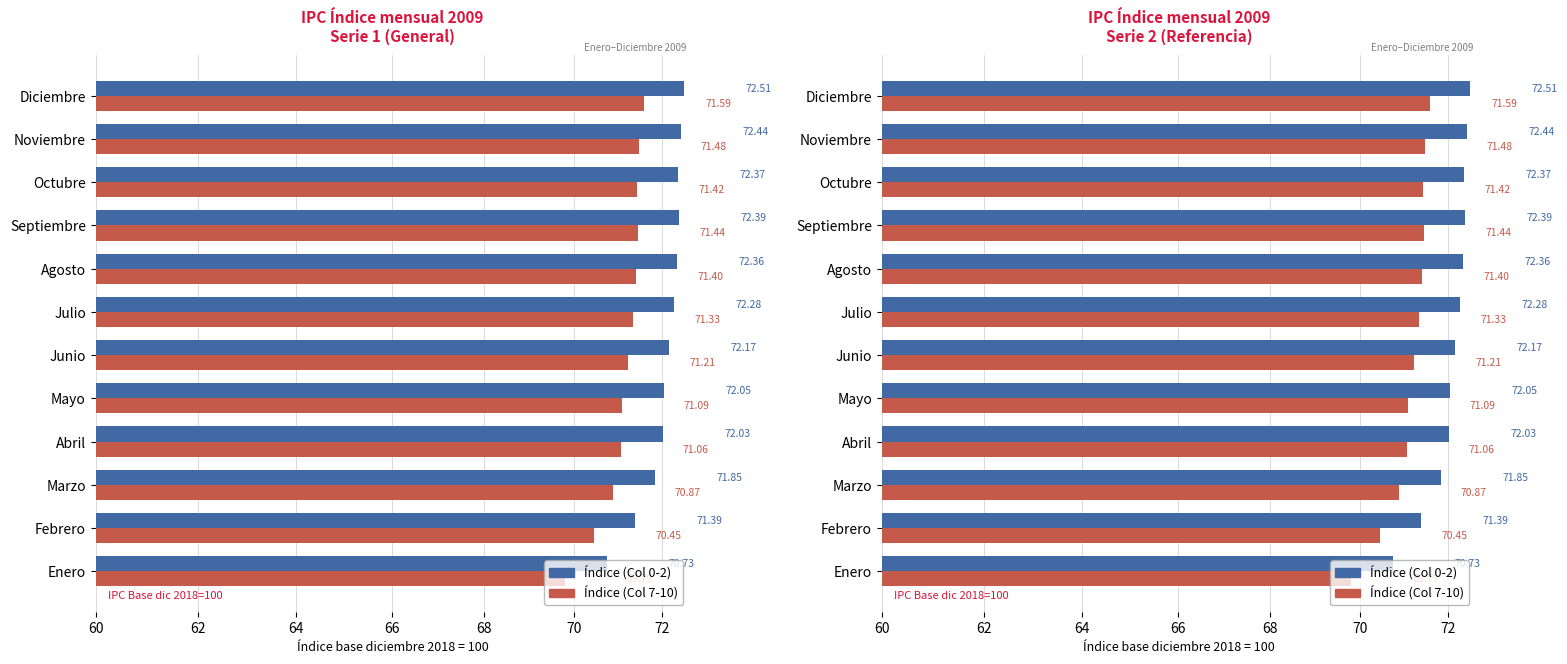

Is it true that Índice (Col 7-10) equals 71.4 at Octubre?

True